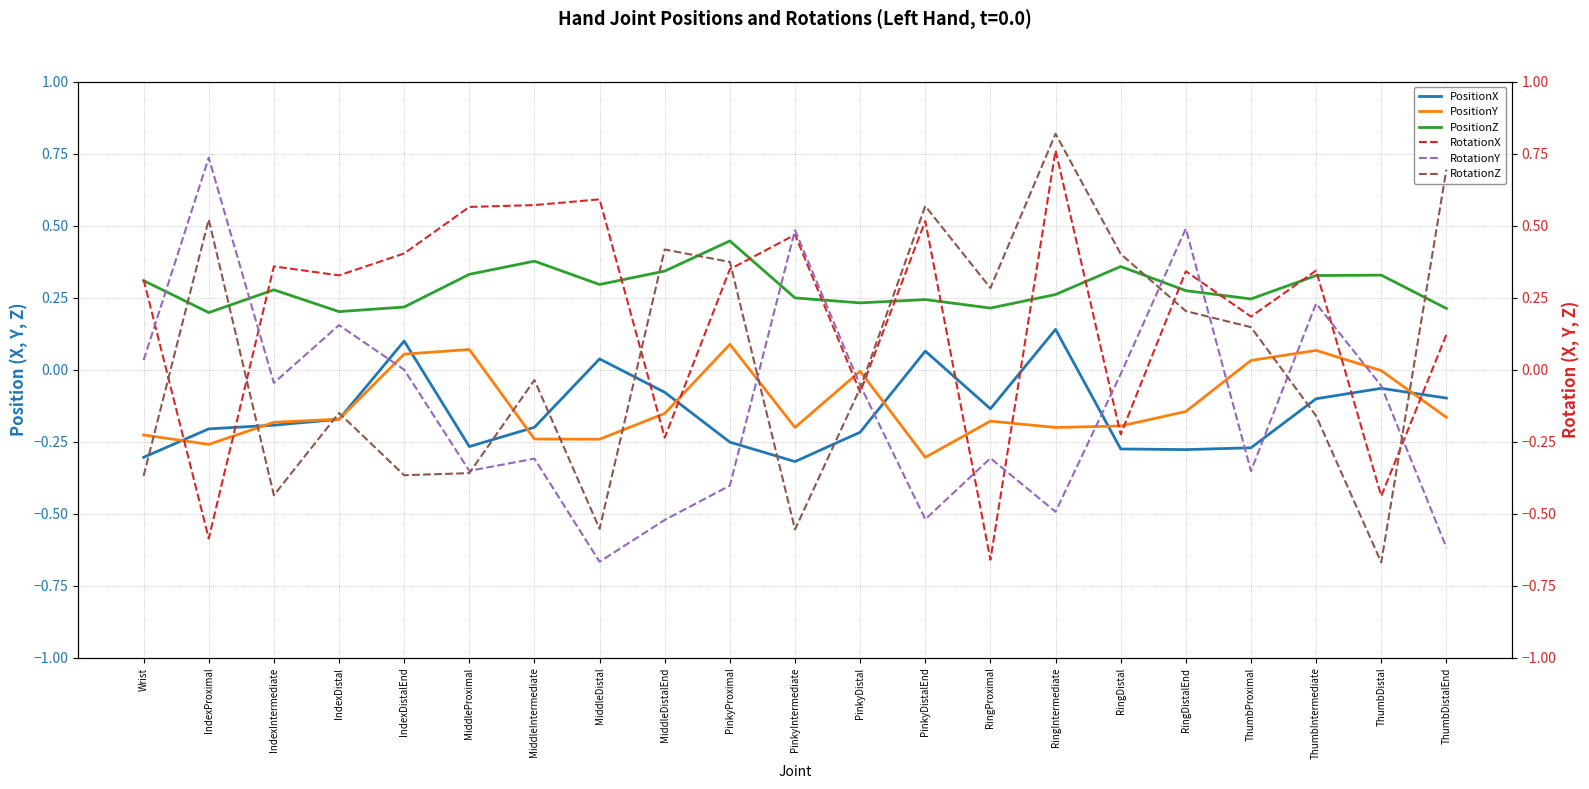

Reading right to left, transcribe all the data shown in this chart.

PositionX: -0.1	-0.1	-0.1	-0.3	-0.3	-0.3	0.1	-0.1	0.1	-0.2	-0.3	-0.3	-0.1	0.0	-0.2	-0.3	0.1	-0.2	-0.2	-0.2	-0.3
PositionY: -0.2	-0.0	0.1	0.0	-0.1	-0.2	-0.2	-0.2	-0.3	-0.0	-0.2	0.1	-0.2	-0.2	-0.2	0.1	0.1	-0.2	-0.2	-0.3	-0.2
PositionZ: 0.2	0.3	0.3	0.2	0.3	0.4	0.3	0.2	0.2	0.2	0.2	0.4	0.3	0.3	0.4	0.3	0.2	0.2	0.3	0.2	0.3
RotationX: 0.1	-0.4	0.3	0.2	0.3	-0.2	0.8	-0.7	0.5	-0.1	0.5	0.3	-0.2	0.6	0.6	0.6	0.4	0.3	0.4	-0.6	0.3
RotationY: -0.6	-0.1	0.2	-0.4	0.5	-0.0	-0.5	-0.3	-0.5	-0.1	0.5	-0.4	-0.5	-0.7	-0.3	-0.4	0.0	0.2	-0.0	0.7	0.0
RotationZ: 0.7	-0.7	-0.2	0.1	0.2	0.4	0.8	0.3	0.6	-0.1	-0.6	0.4	0.4	-0.6	-0.0	-0.4	-0.4	-0.2	-0.4	0.5	-0.4